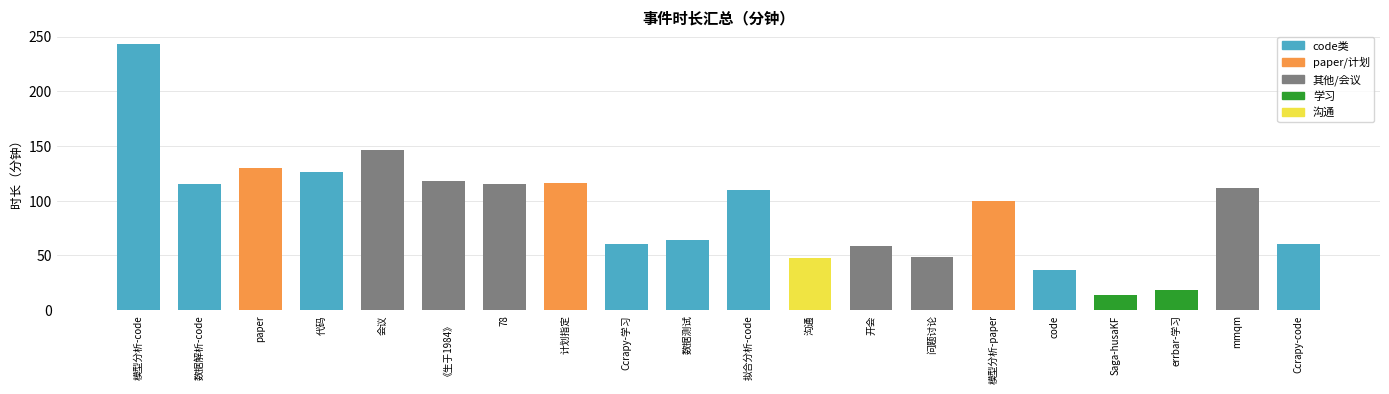

Are the bars horizontal?

No